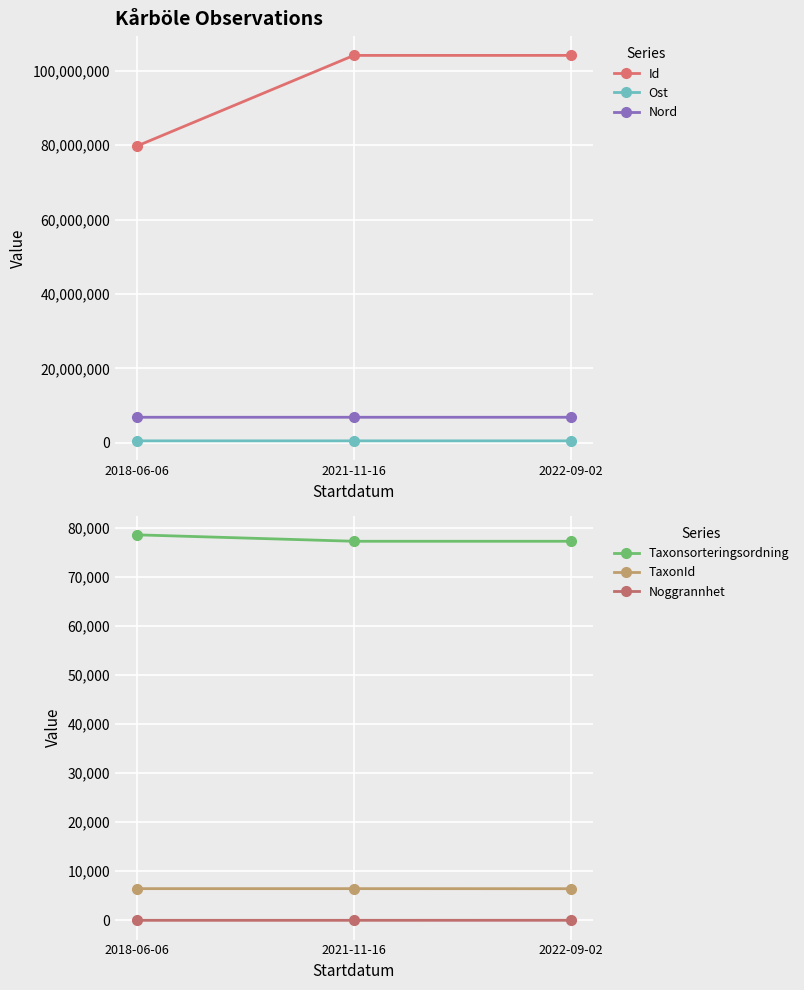

How many categories are shown in the chart?

3